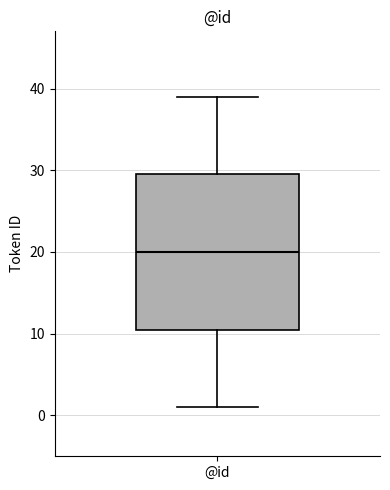

Transcribe this box plot: give where the median line is, the range the box spans, and where the two whiskers end, as read against the y-axis. The values are not printed on the chart, so give them approximately, as read against the axis.

median 20, box 11 to 30, whiskers 1 to 39